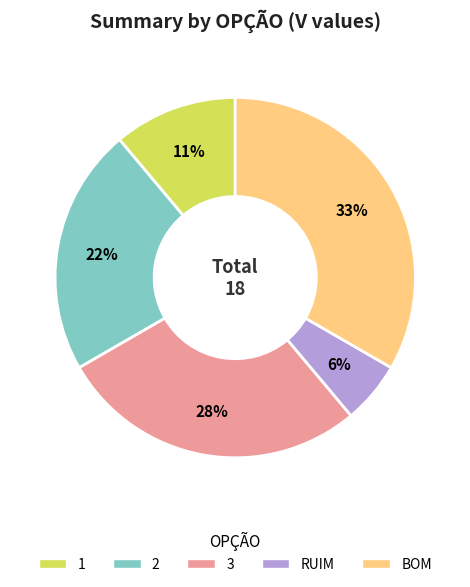

To the nearest percent, what portion does 2 represent?

22%